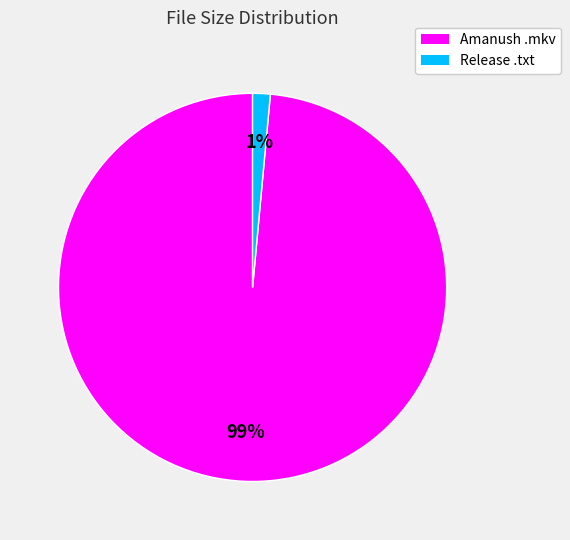

To the nearest percent, what is the average slice percentage?

50%